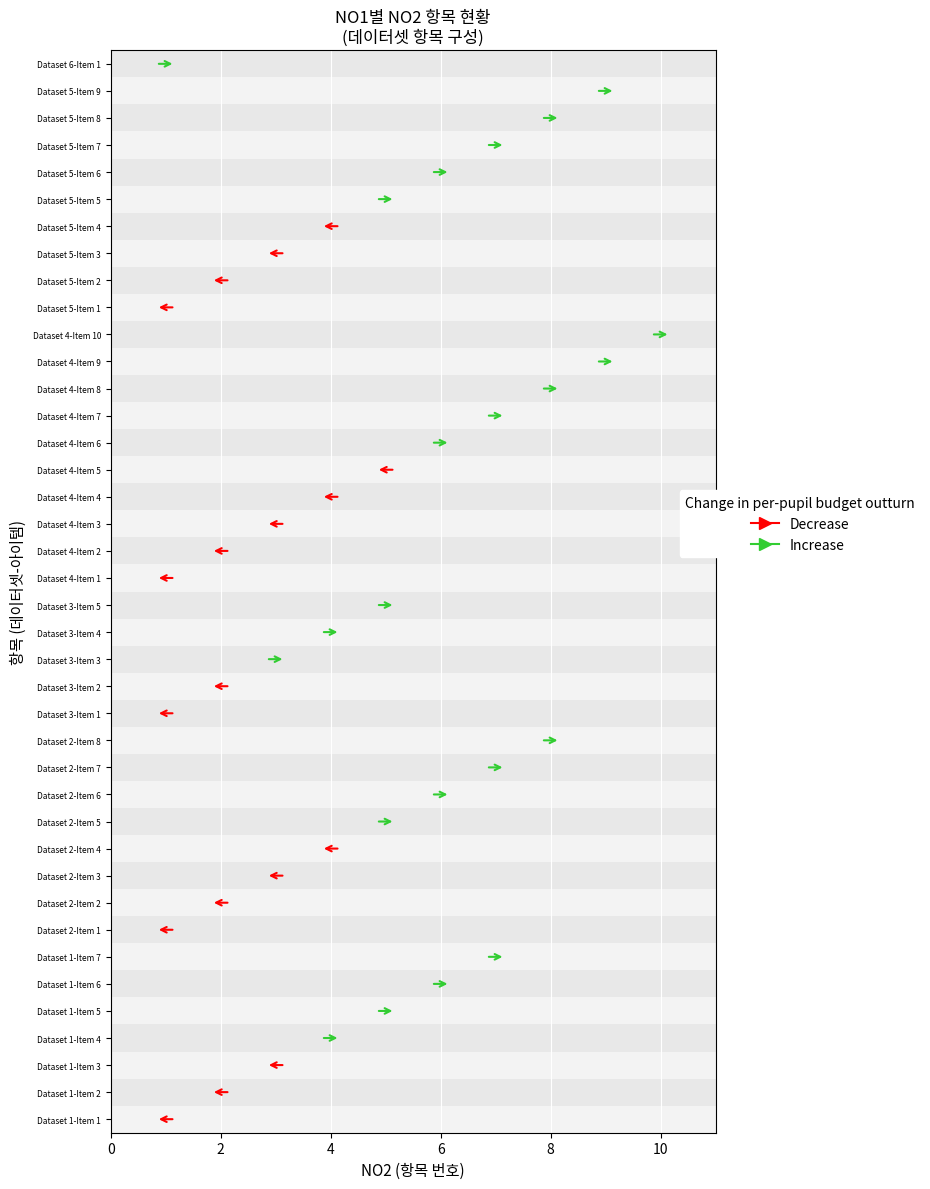

How many bars are there in each group?

2